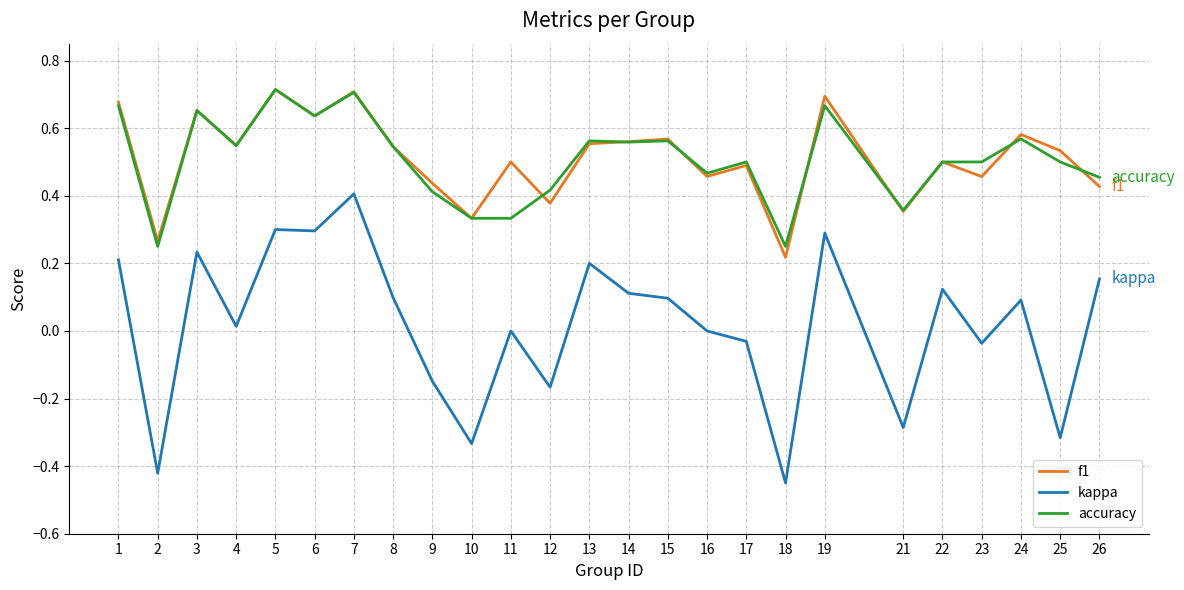

Which category has the lowest value in the f1 series?

18